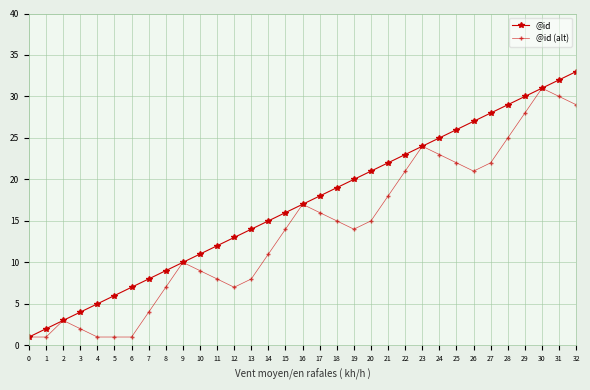

Which series has the largest total across all categories?

@id